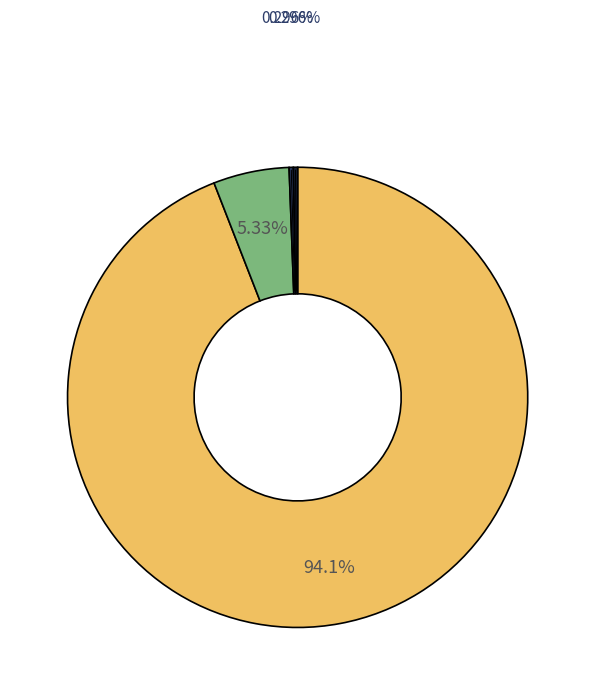

Is there any slice that represents more than half of the pie?

Yes